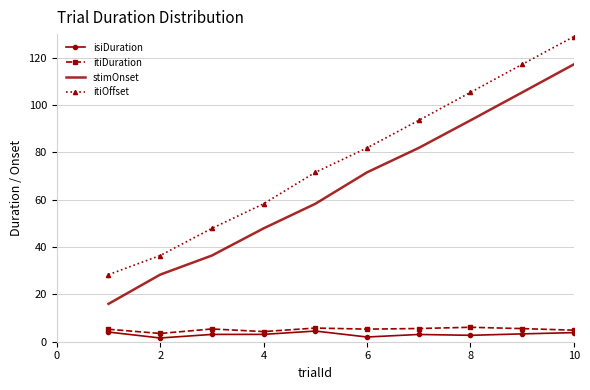

What is the maximum value for itiDuration?

6.1